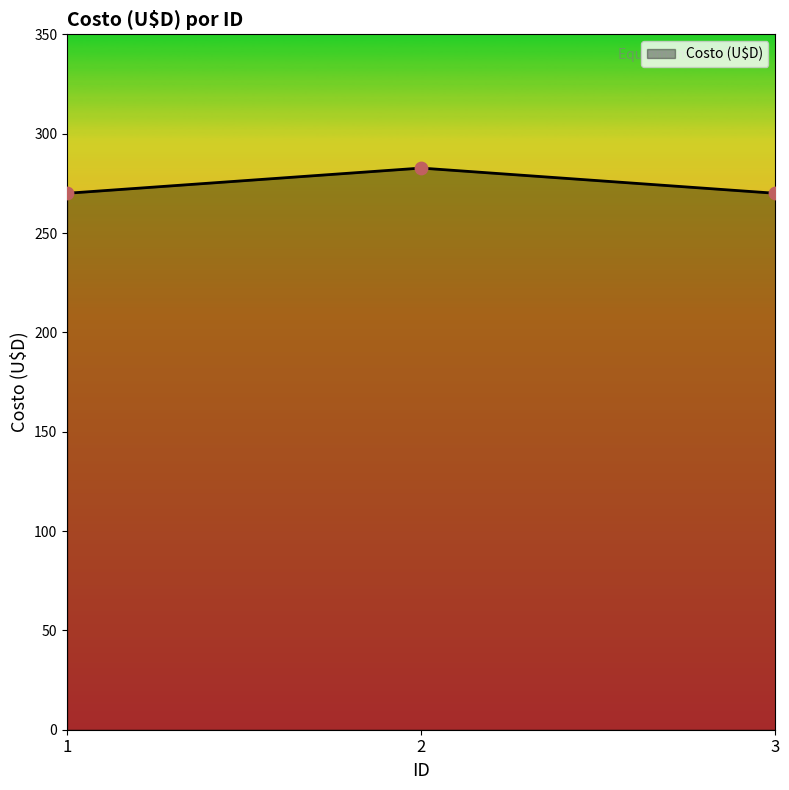

What is the change in value from 2 to 3?

-12.7